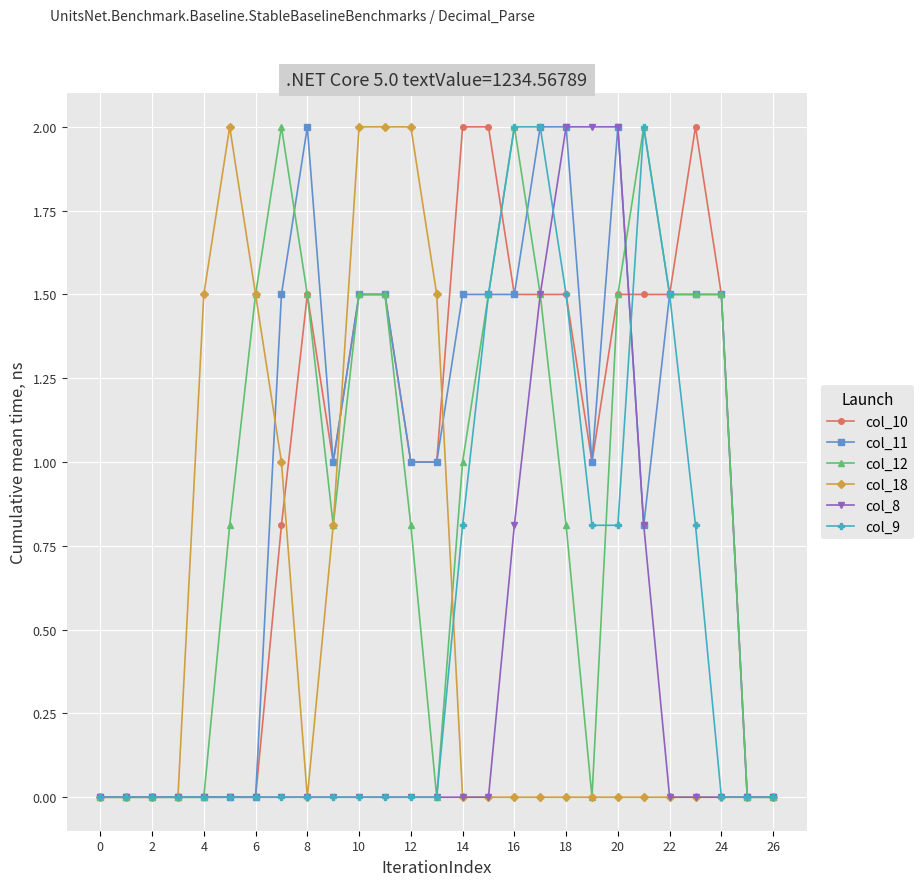

How many categories are shown in the chart?

27